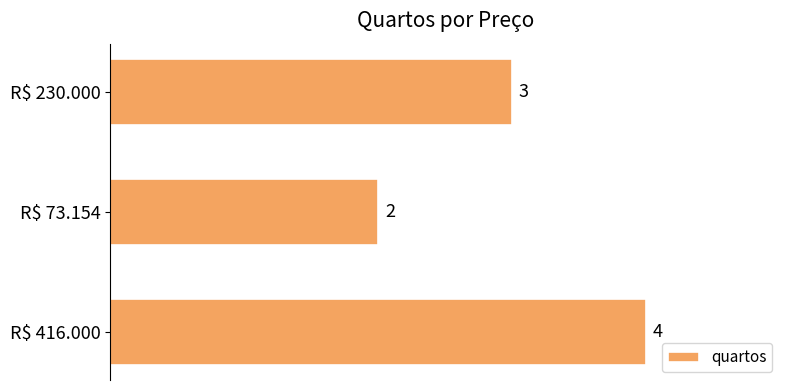

True or false: the data shows 3 at R$ 230.000.

True